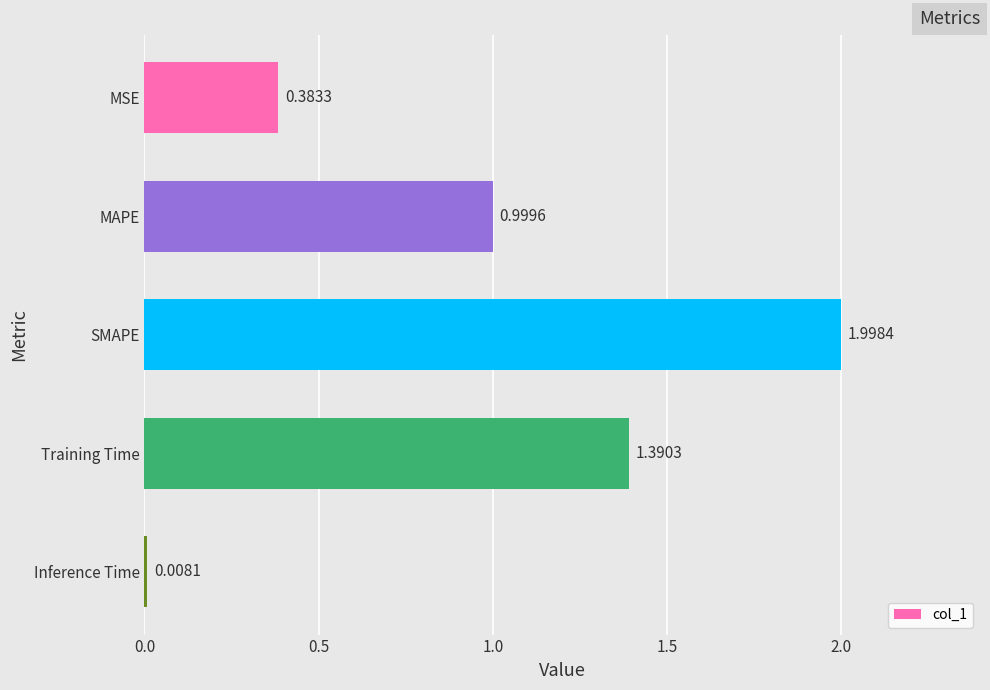

What is the change in value from SMAPE to Training Time?

-0.6